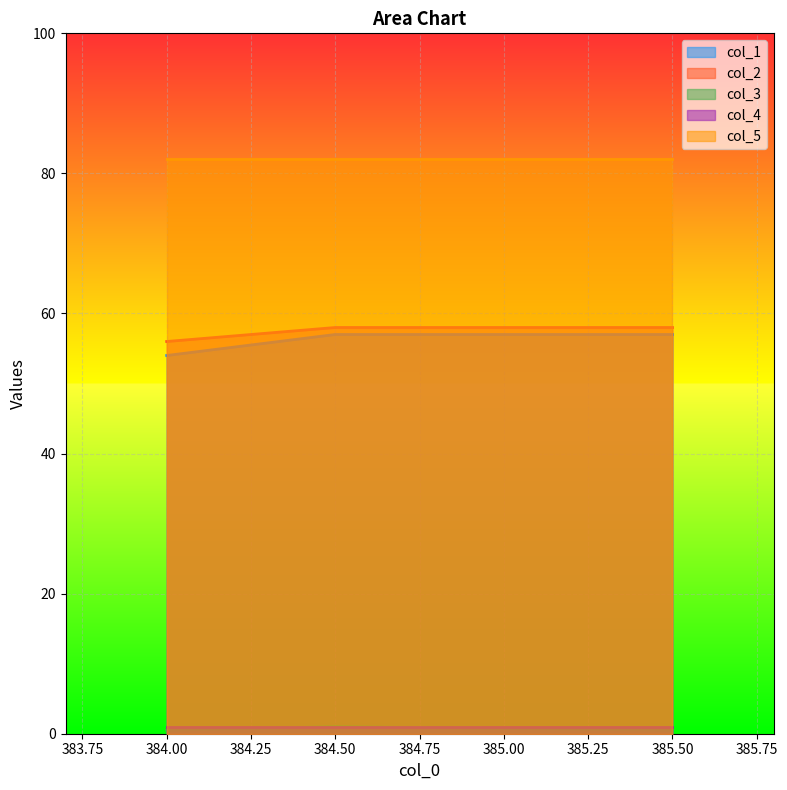

What is the maximum value shown in the chart?

82.0